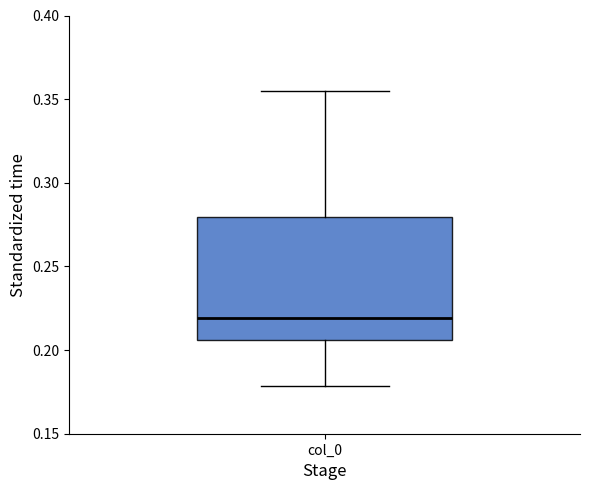

Read this box plot against the y-axis: the position of the median line, the range covered by the box, and the ends of both whiskers. The values are not printed on the chart, so give them approximately, as read against the axis.

median 0.220, box 0.205 to 0.280, whiskers 0.180 to 0.355